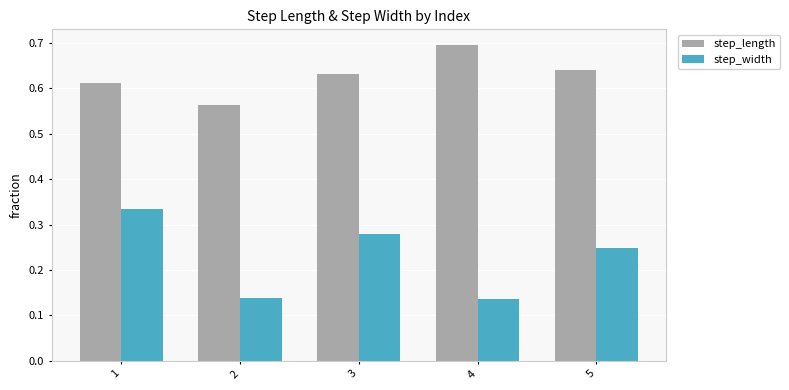

Rank the categories by step_length value from highest to lowest.

4, 5, 3, 1, 2